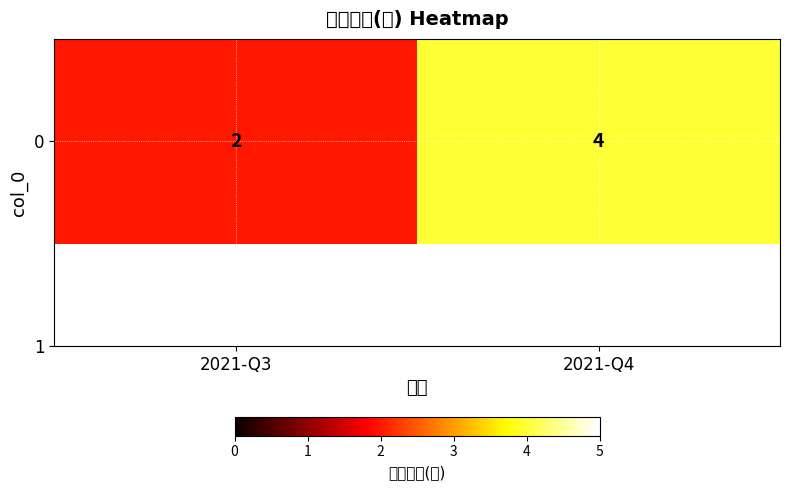

At which category does the chart reach its minimum across all series?

2021-Q3